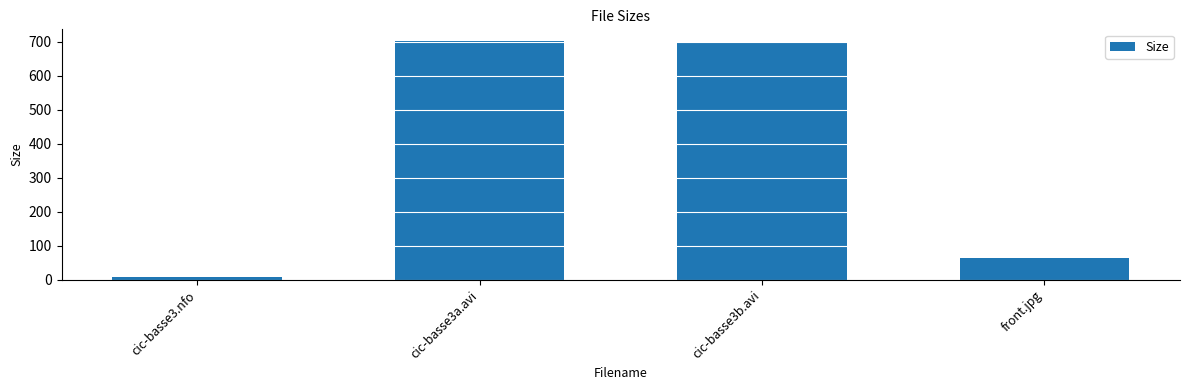

What is the smallest value displayed?

7.2